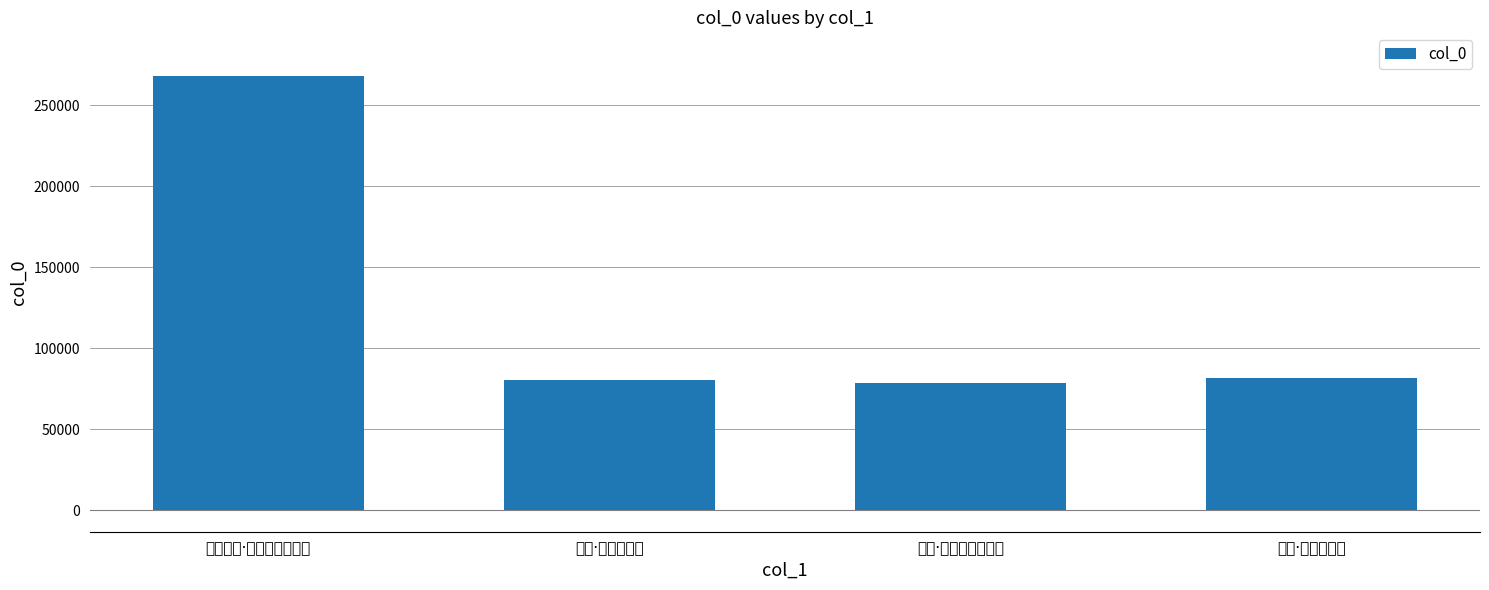

What is the label of the 1st bar from the left?

广深道中·去去浮生有所思